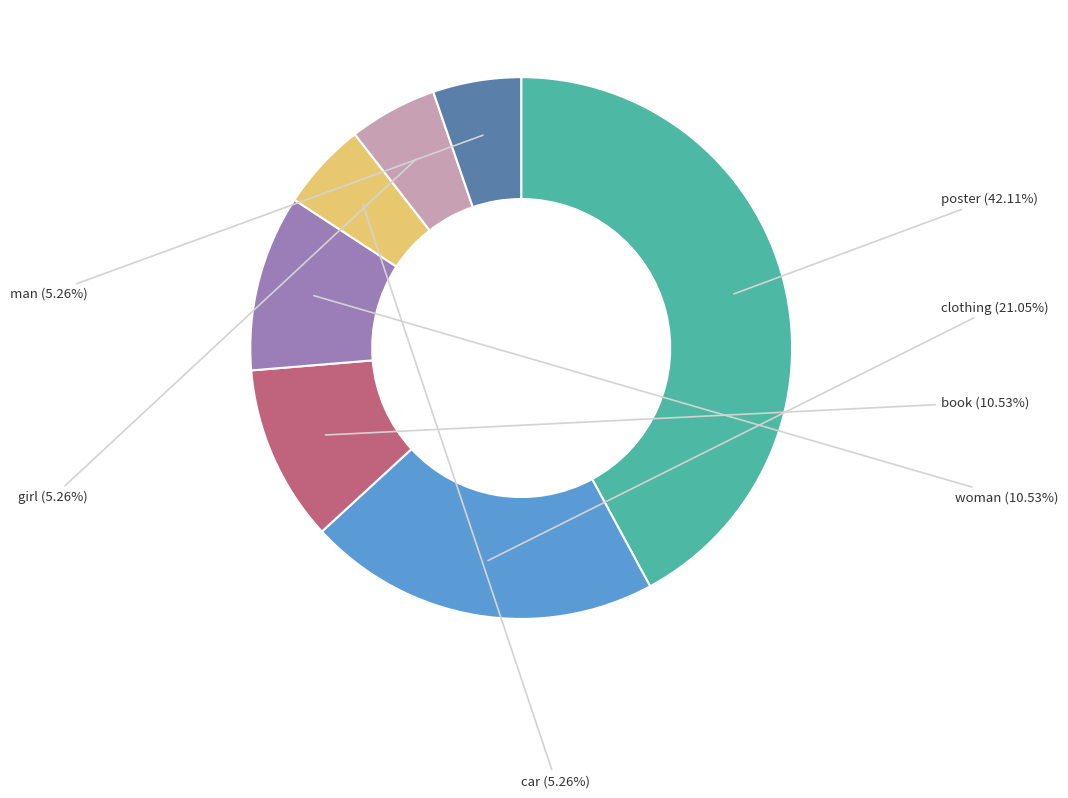

Is there any slice that represents more than half of the pie?

No